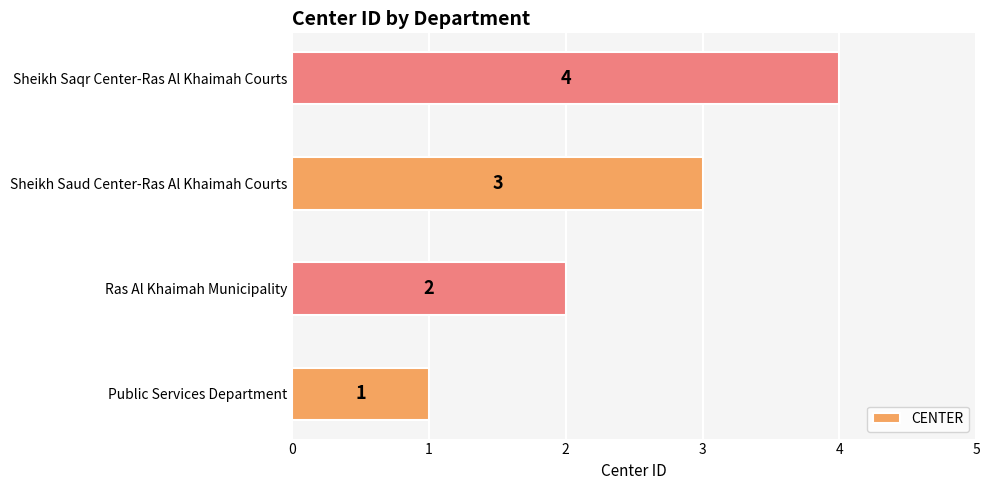

True or false: the data shows 6 at Sheikh Saqr Center-Ras Al Khaimah Courts.

False